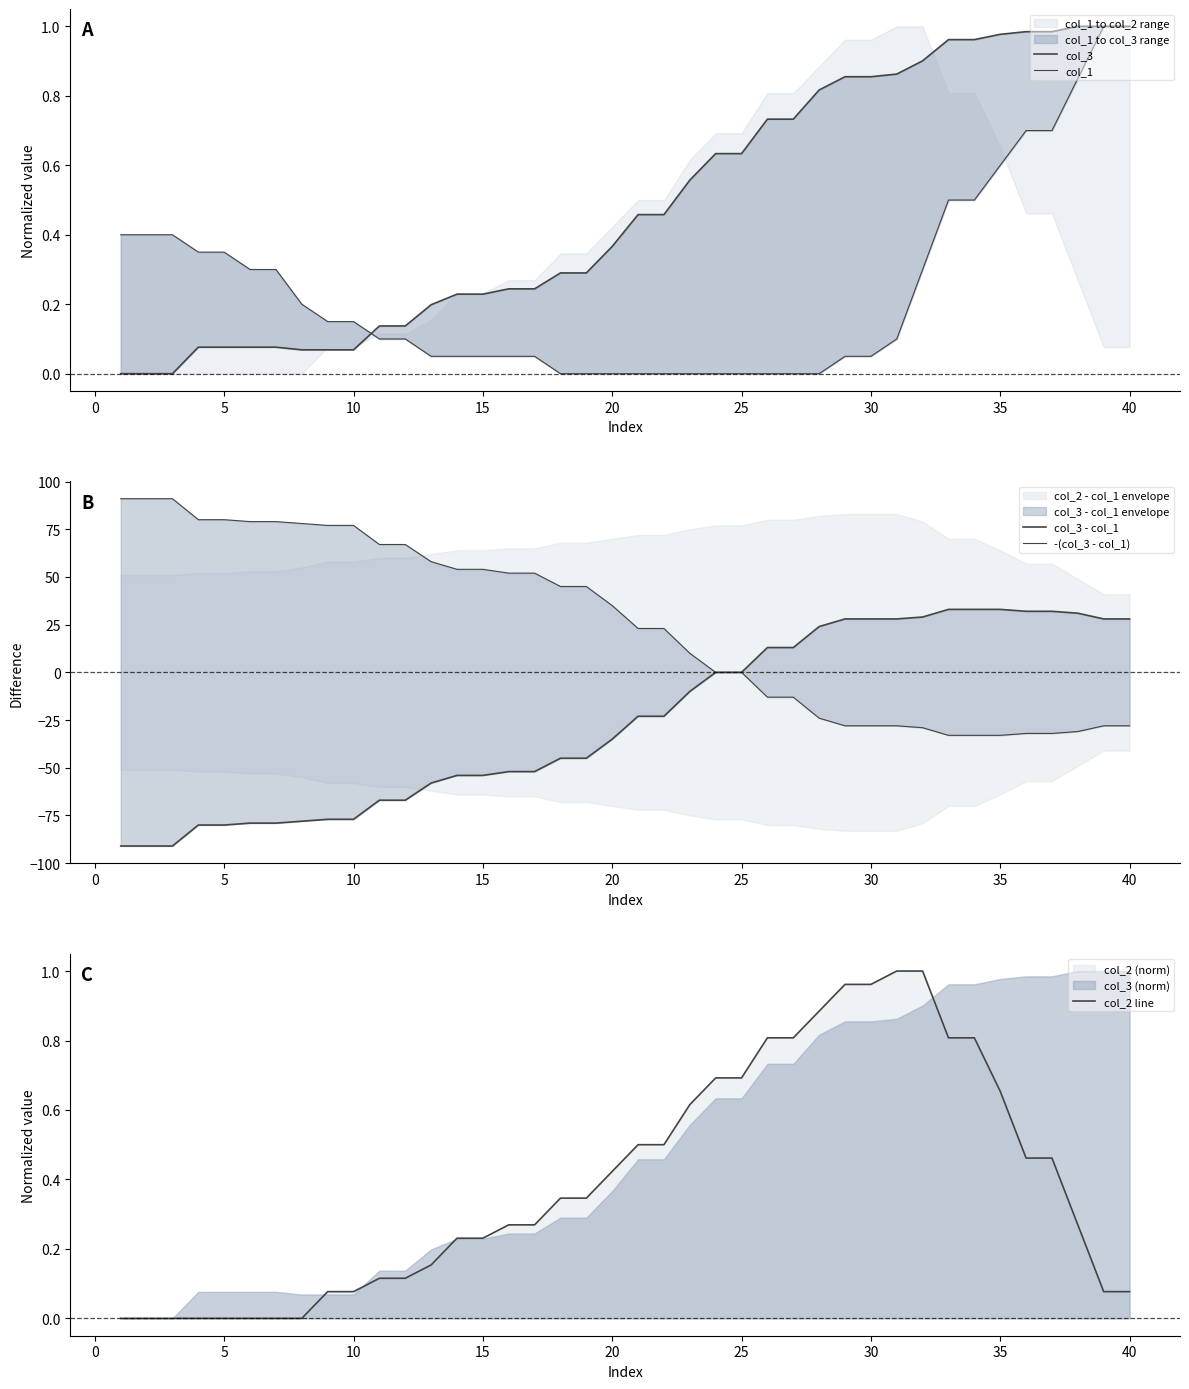

How many values in the col_3 series exceed 0?

37